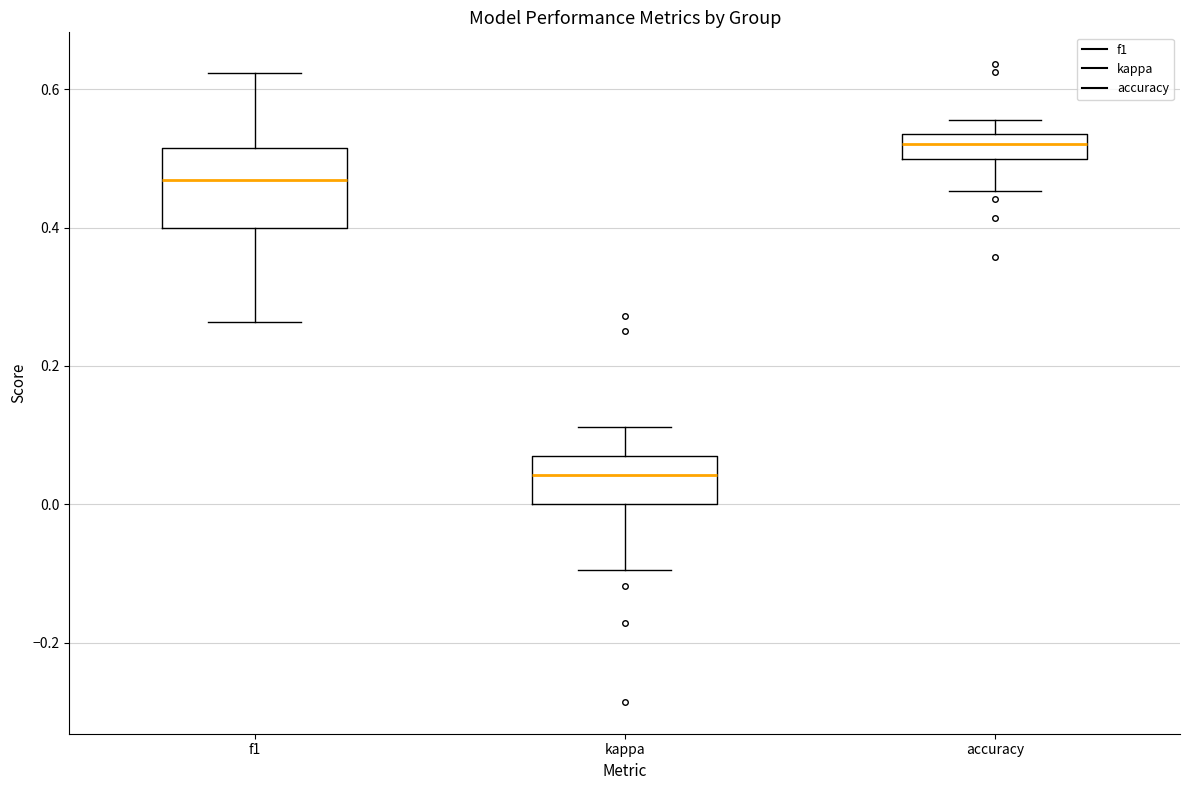

Reading left to right, transcribe this box plot: for each box, give where its median line is, the range the box spans, and where its two whiskers end, as read against the y-axis. The values are not printed on the chart, so give them approximately, as read against the axis.

f1: median 0.46, box 0.40 to 0.52, whiskers 0.26 to 0.62
kappa: median 0.04, box 0.00 to 0.06, whiskers -0.10 to 0.12
accuracy: median 0.52, box 0.50 to 0.54, whiskers 0.46 to 0.56